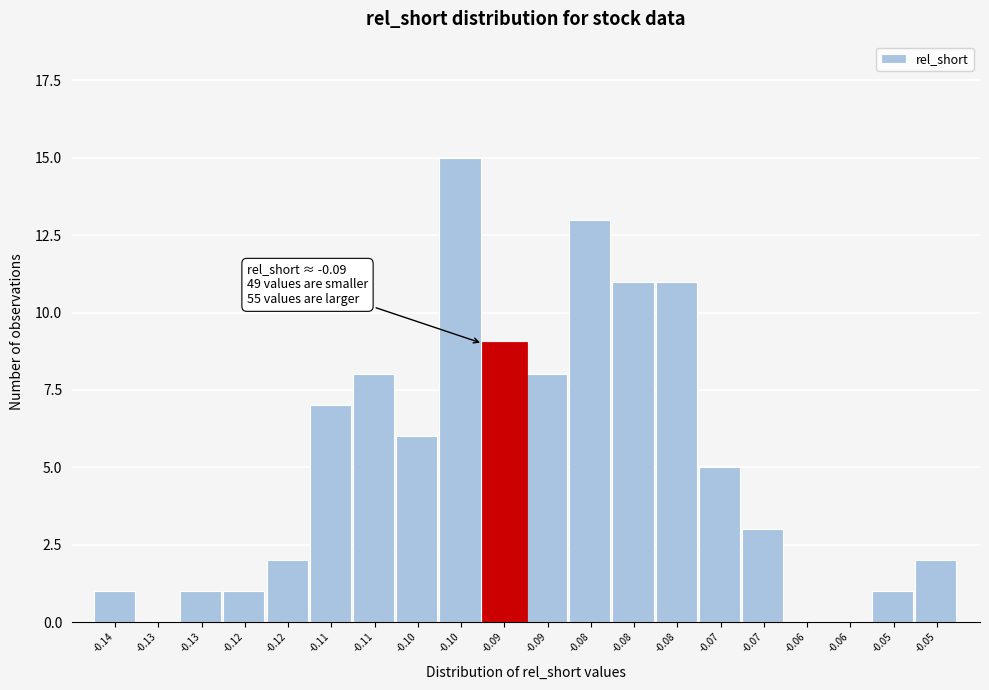

Are the bars horizontal?

No